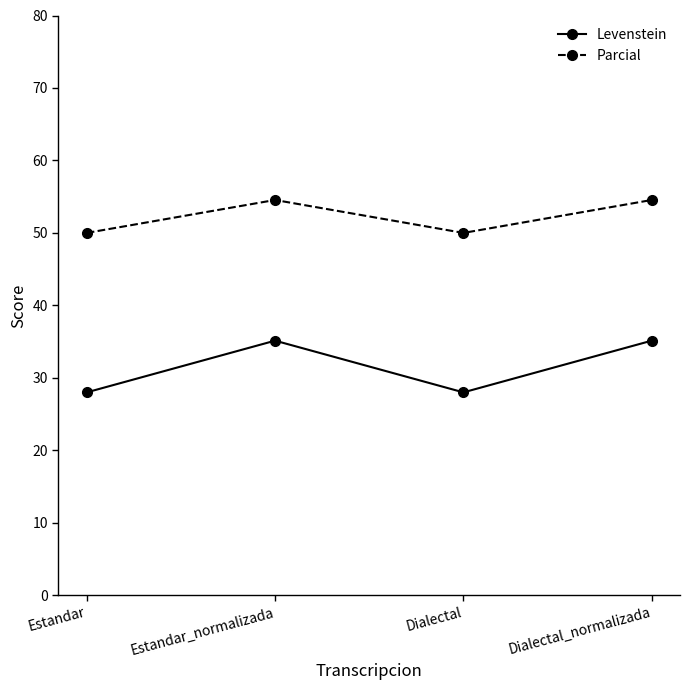

How many values in the Parcial series are below 54?

2